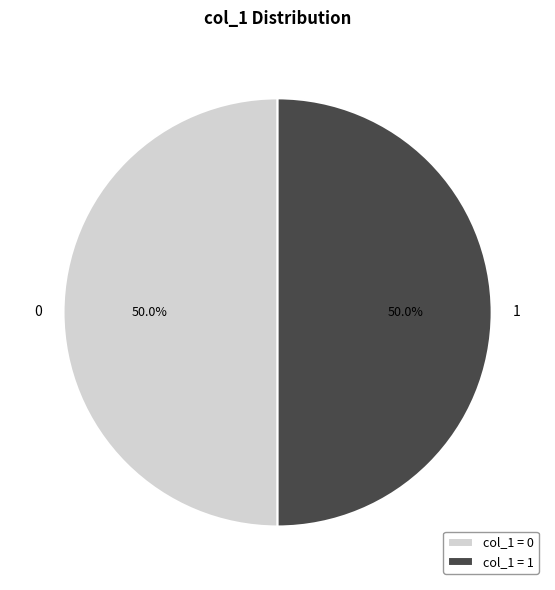

What percentage is NOT represented by 1?

50.0%